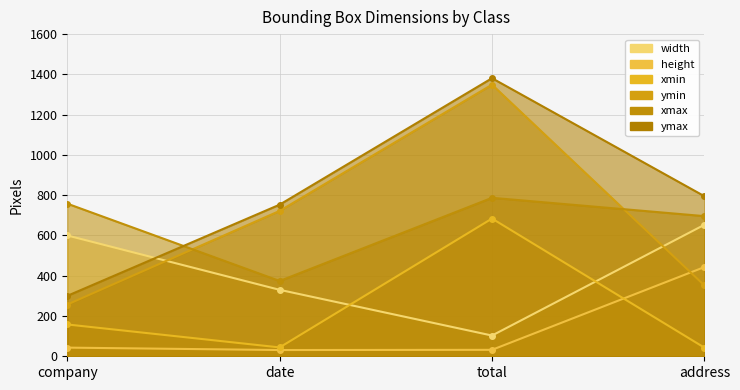

At which category is the sum across all series the highest?

total